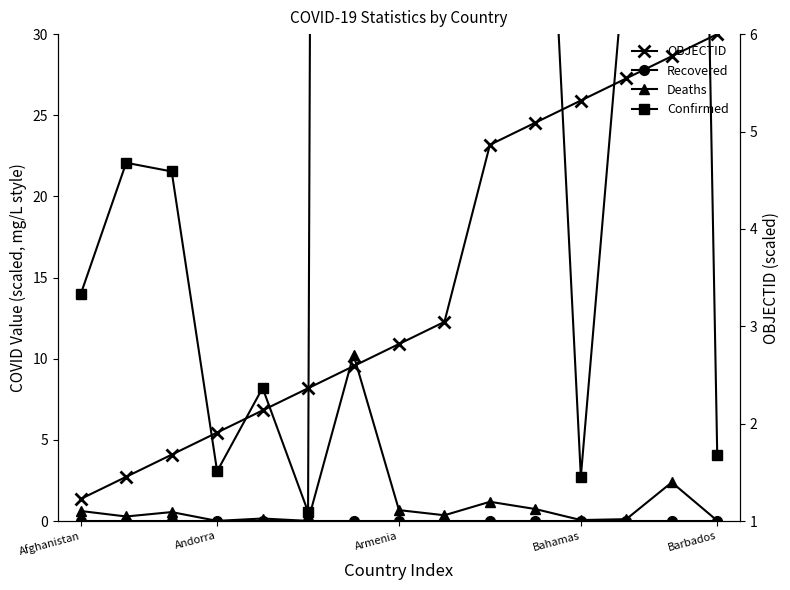

The value of OBJECTID (scaled) at 13 is 5.8. True or false?

True